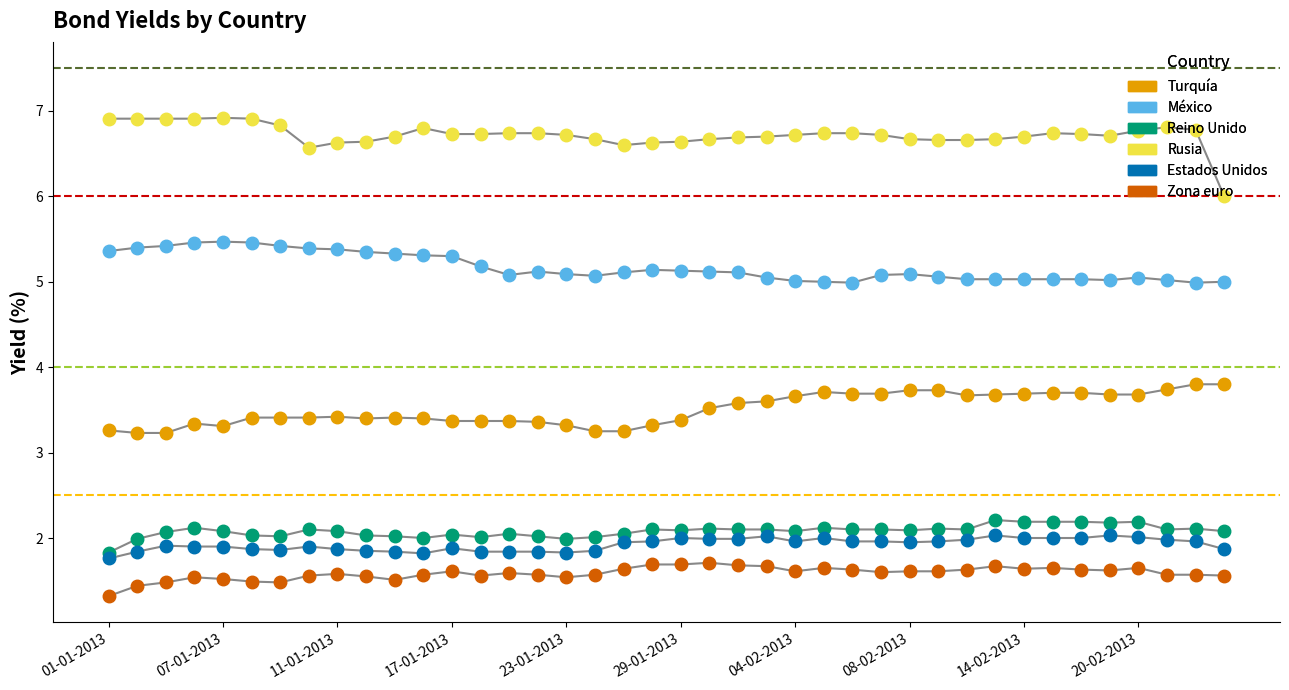

What are all the series names shown in the legend?

Turquía, México, Reino Unido, Rusia, Estados Unidos, Zona euro